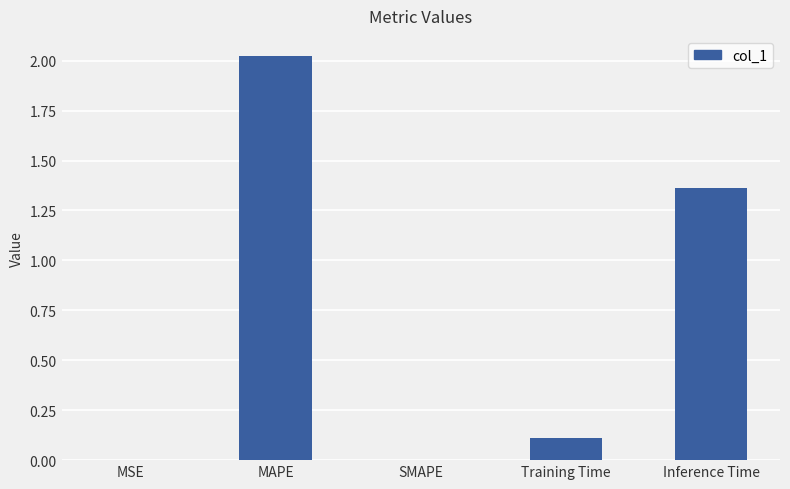

What is the sum of all values?

3.5